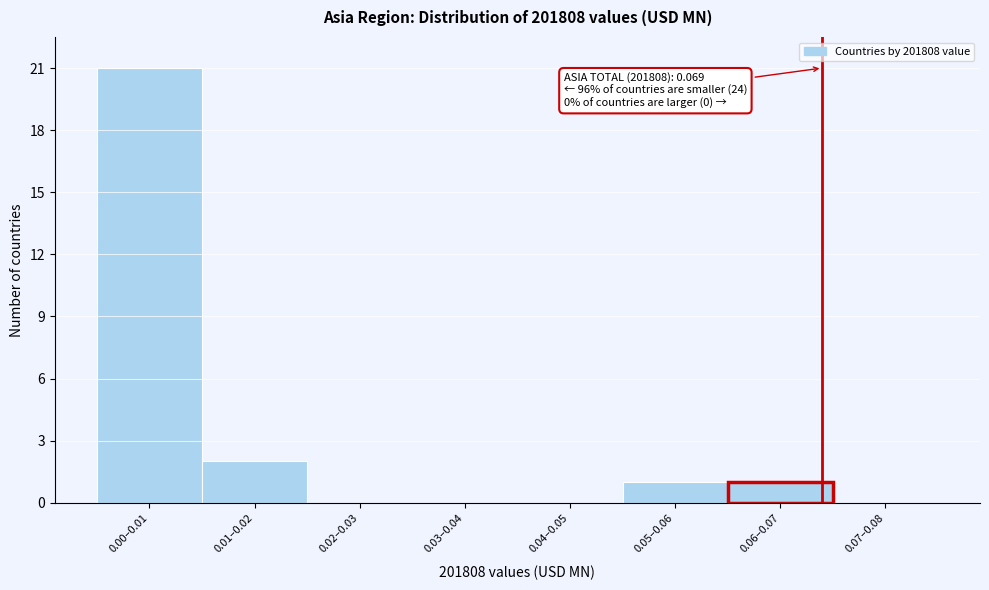

Reading left to right, transcribe all the data shown in this chart.

0.00–0.01=21	0.01–0.02=2	0.02–0.03=0	0.03–0.04=0	0.04–0.05=0	0.05–0.06=1	0.06–0.07=1	0.07–0.08=0